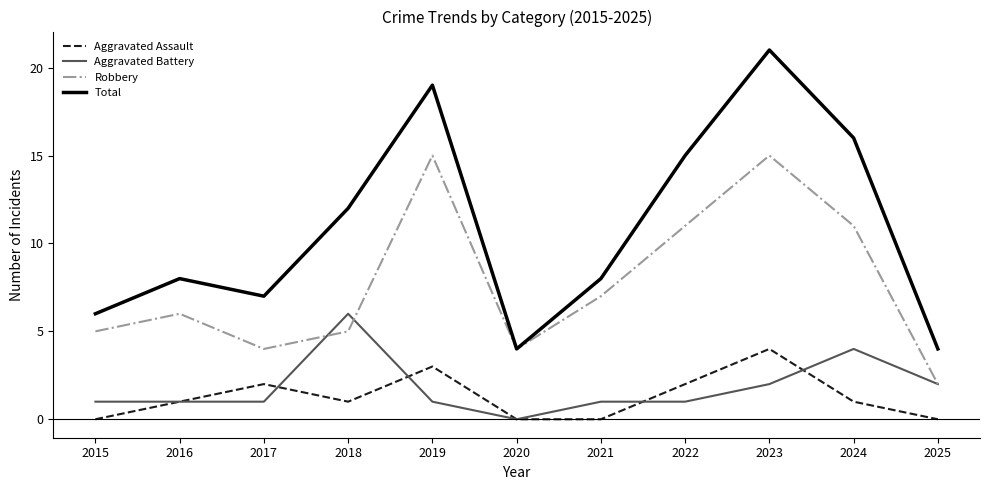

What is the difference between the highest and lowest values at 2015?

6